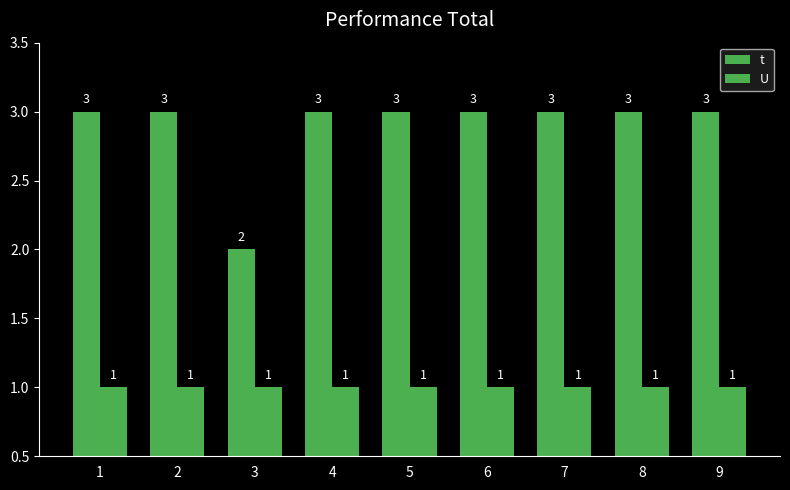

Reading left to right, extract all data points from this chart.

t: 1=3	2=3	3=2	4=3	5=3	6=3	7=3	8=3	9=3
U: 1=1	2=1	3=1	4=1	5=1	6=1	7=1	8=1	9=1